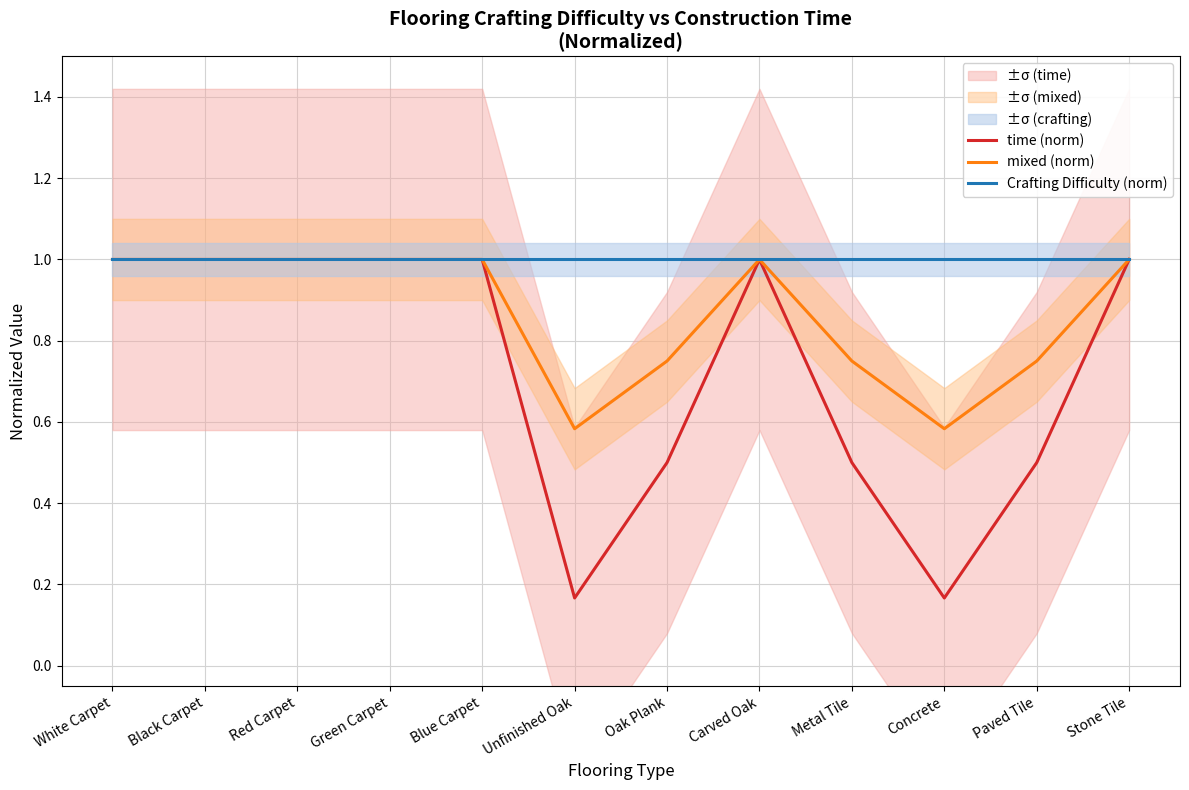

True or false: Crafting Difficulty (norm) and time (norm) cross at least once.

False